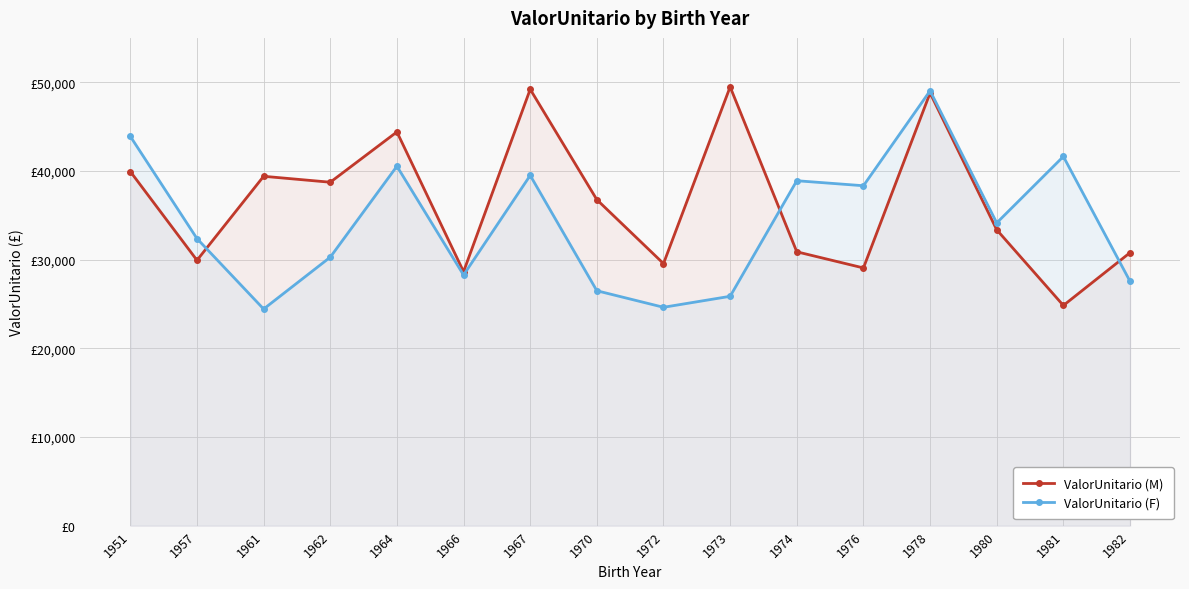

Reading right to left, transcribe all the data shown in this chart.

ValorUnitario (M): 30782.6	24830.2	33362.7	48790.4	29061.2	30881.6	49478.5	29552.7	36757.9	49204.6	28640.3	44397.9	38725.6	39395.2	29925.3	39929.3
ValorUnitario (F): 27555.3	41626.3	34139.1	49036.1	38330.2	38894.5	25864.1	24624.5	26489.2	39495.9	28261.6	40530.4	30276.3	24429.9	32370.8	43892.5